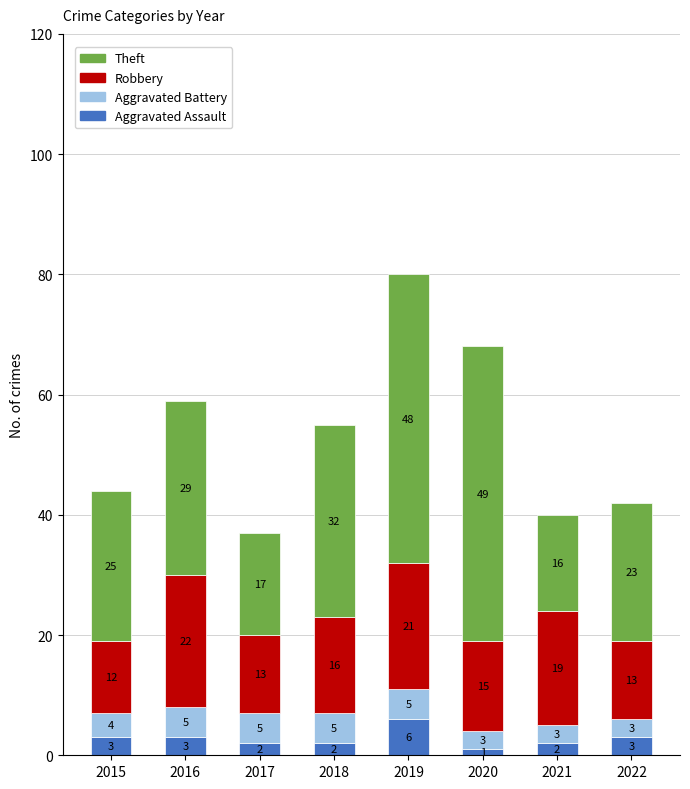

Which category has the lowest value in the Aggravated Assault series?

2020